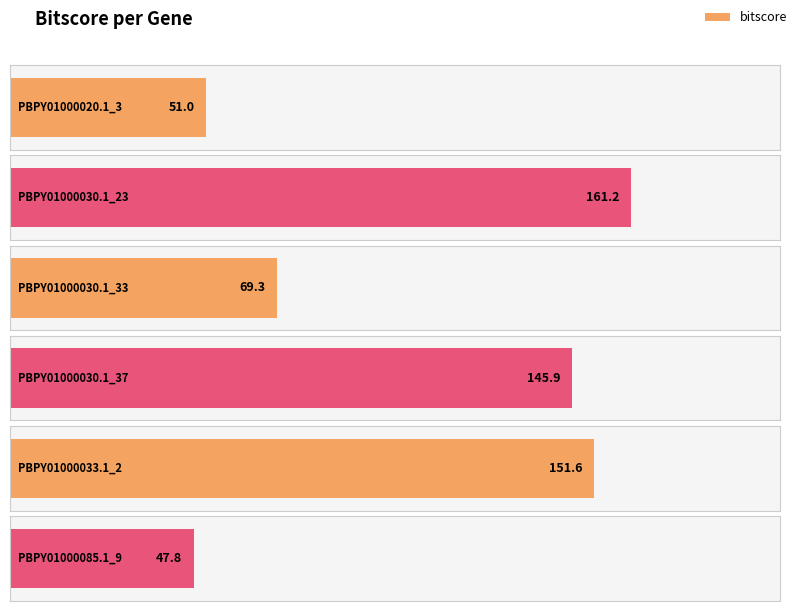

What is the greatest value displayed?

161.2